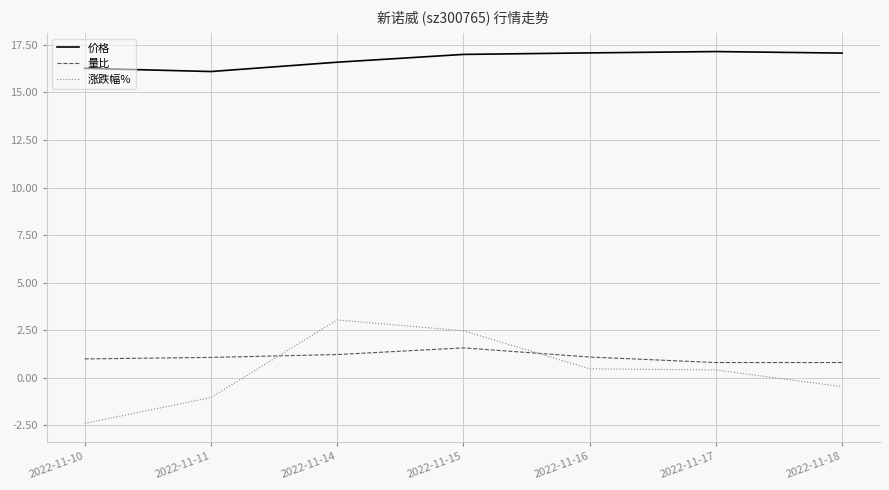

Read the 涨跌幅% value at 2022-11-18.

-0.5